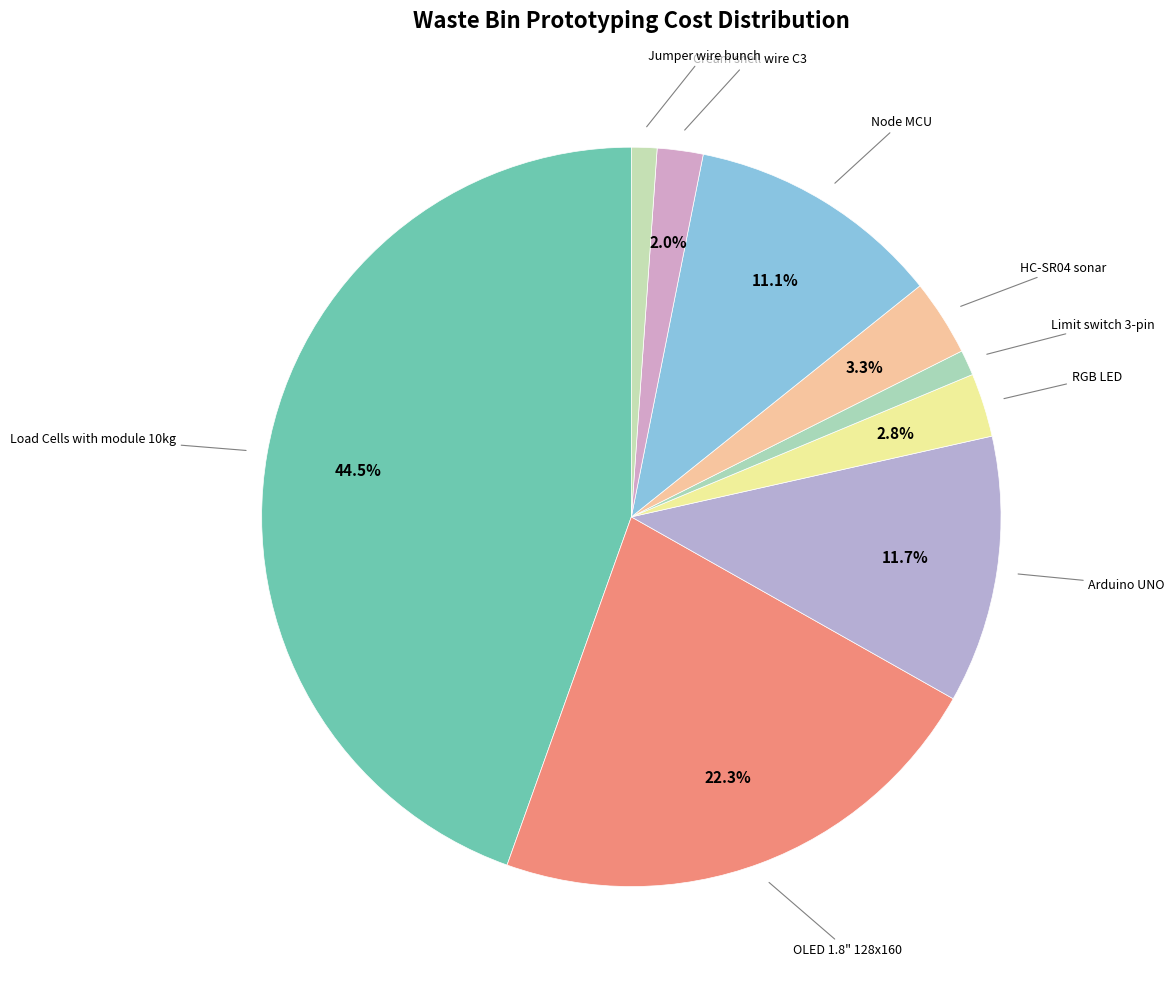

Count the number of slices in the pie.

9